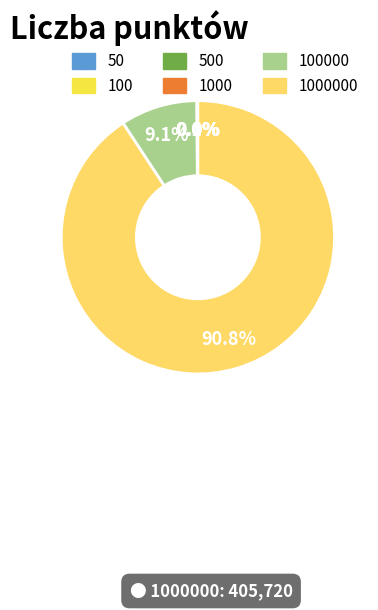

Count the number of slices in the pie.

6